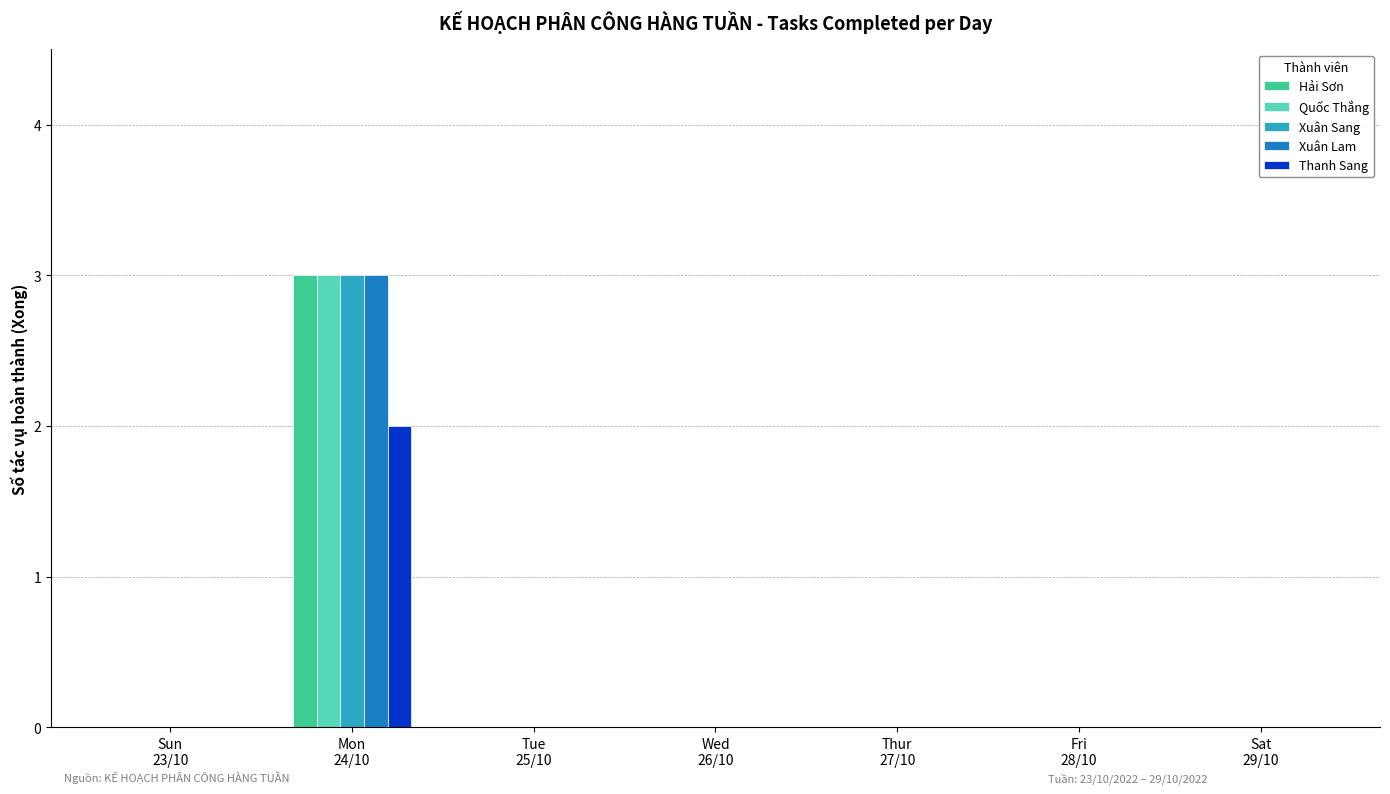

What is the sum of all Xuân Lam values?

3